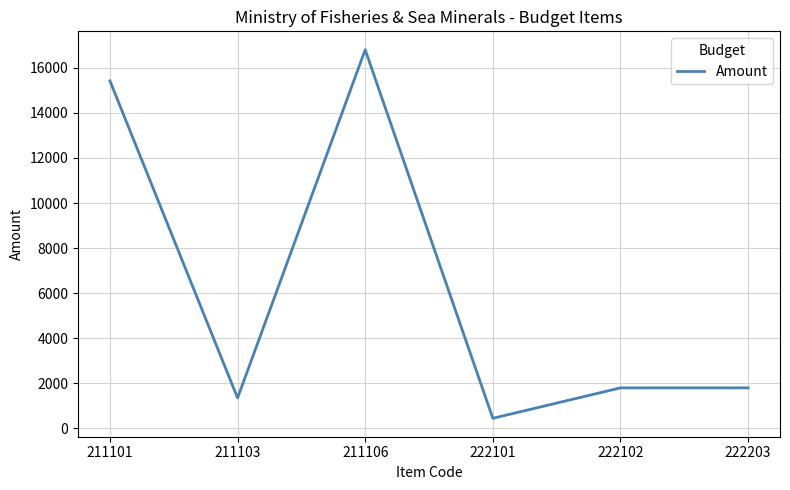

Where is the first local maximum?

211106